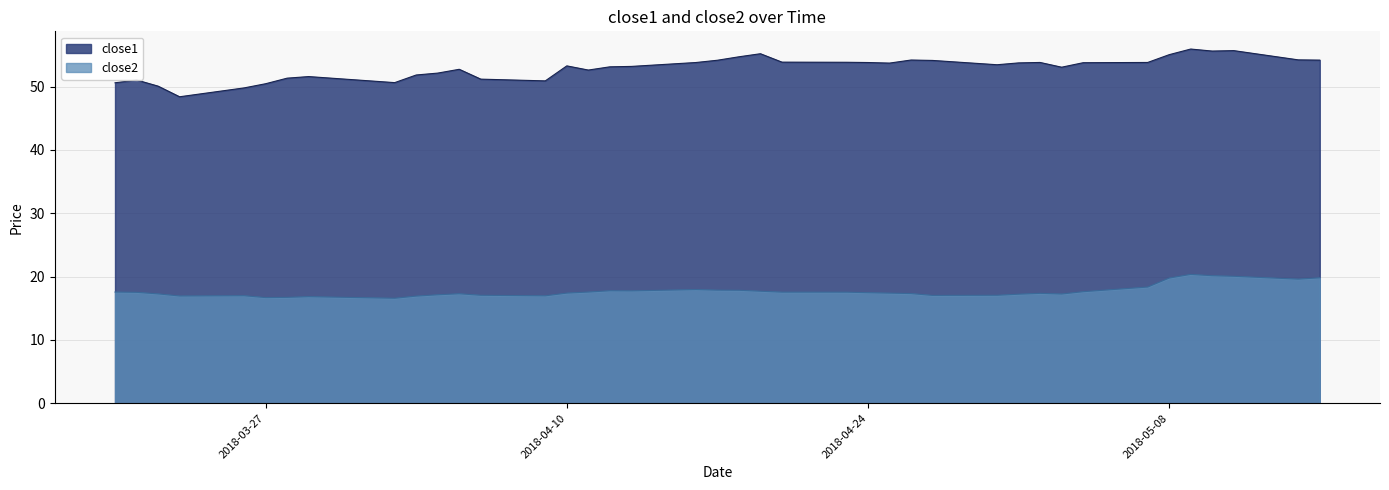

True or false: close2 and close1 intersect in this chart.

False